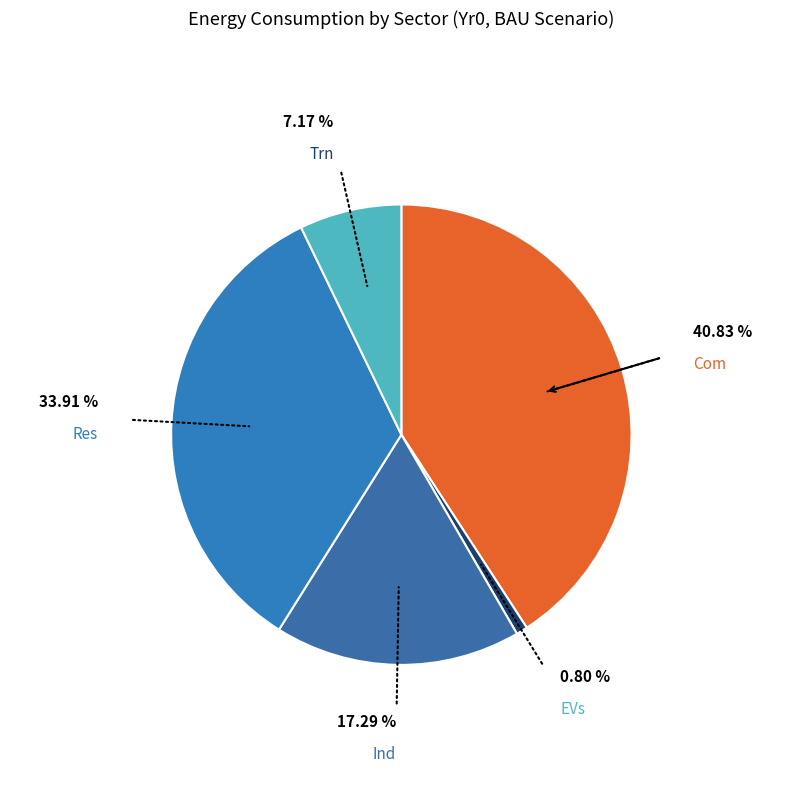

Combined, what portion of the pie is Ind and Trn?

24.5%